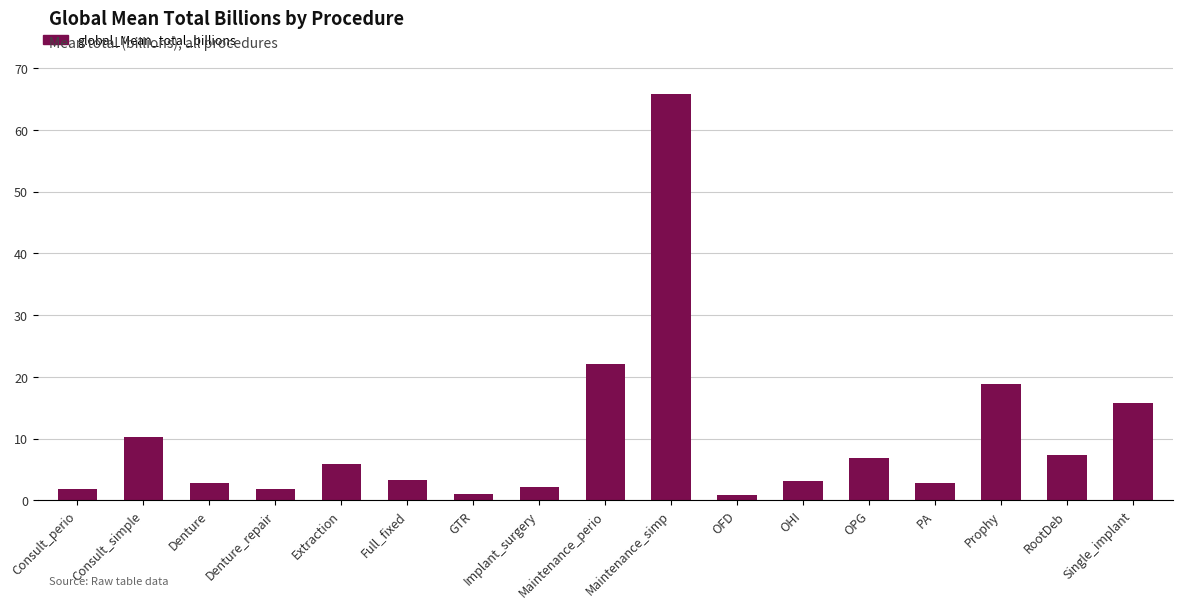

What is the maximum value shown in the chart?

65.8